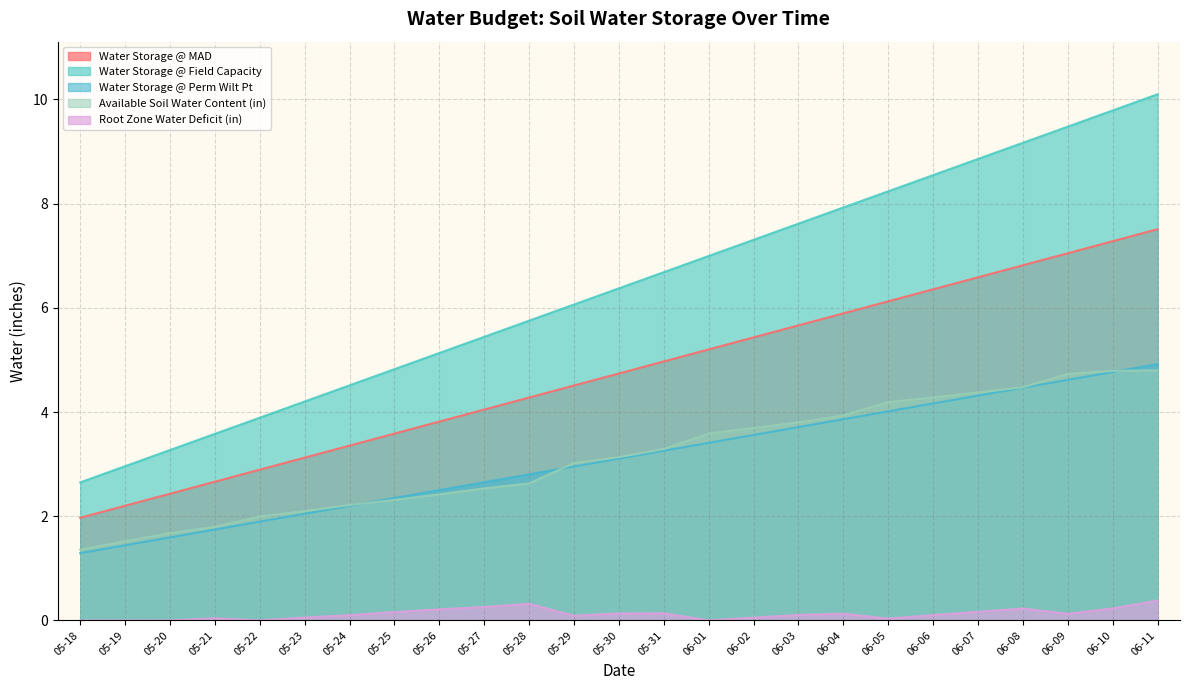

Rank the series by their maximum value, from highest to lowest.

Water Storage @ Field Capacity, Water Storage @ MAD, Water Storage @ Perm Wilt Pt, Available Soil Water Content (in), Root Zone Water Deficit (in)